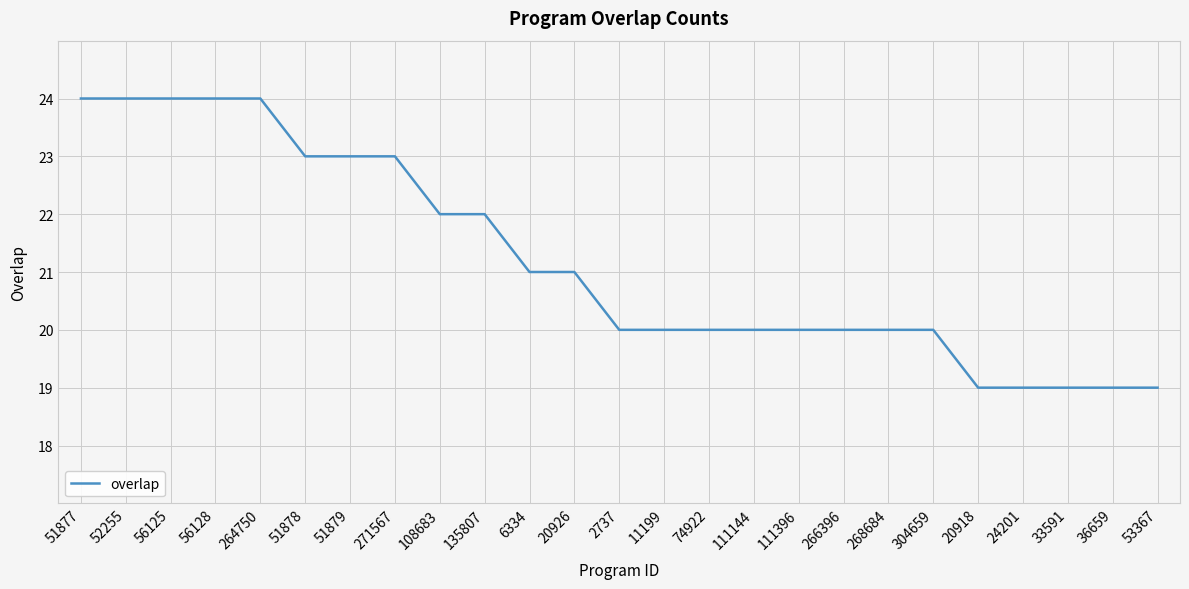

What is the smallest value displayed?

19